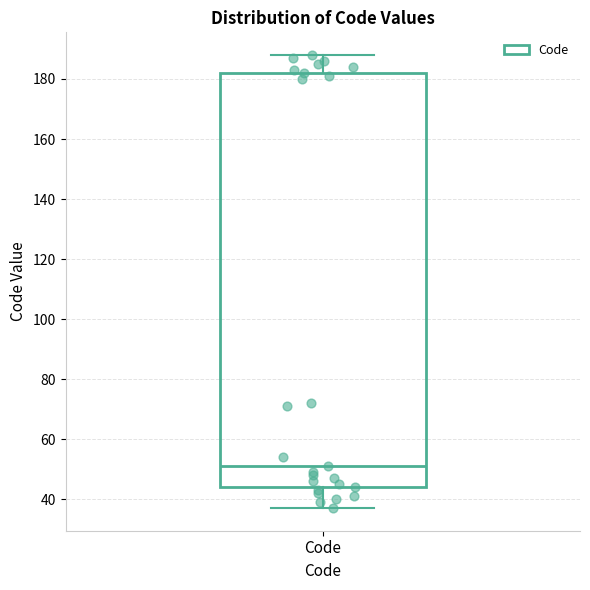

Read this box plot against the y-axis: the position of the median line, the range covered by the box, and the ends of both whiskers. The values are not printed on the chart, so give them approximately, as read against the axis.

median 52, box 44 to 182, whiskers 38 to 188